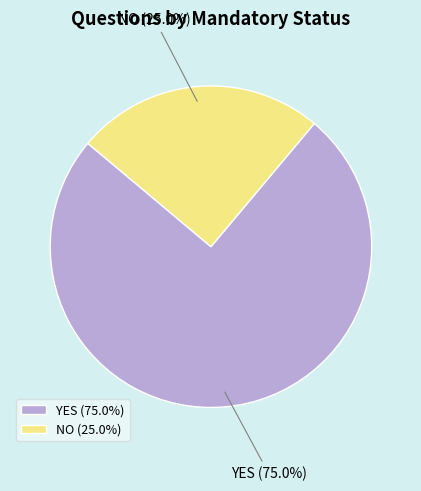

What is the majority slice?

YES